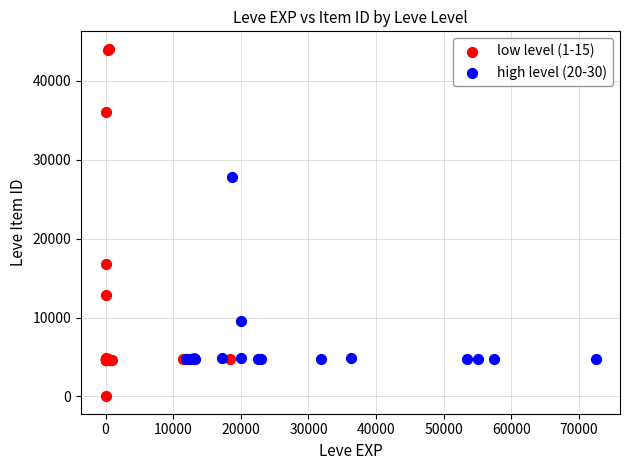

Which series contains the lowest Y value?

low level (1-15)